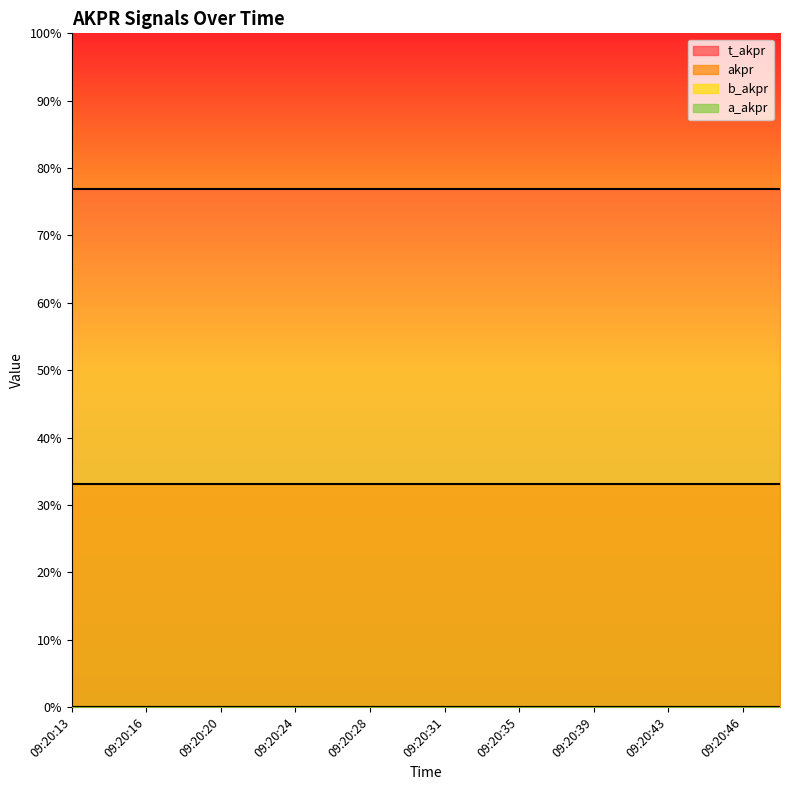

At which category is the sum across all series the highest?

09:20:13